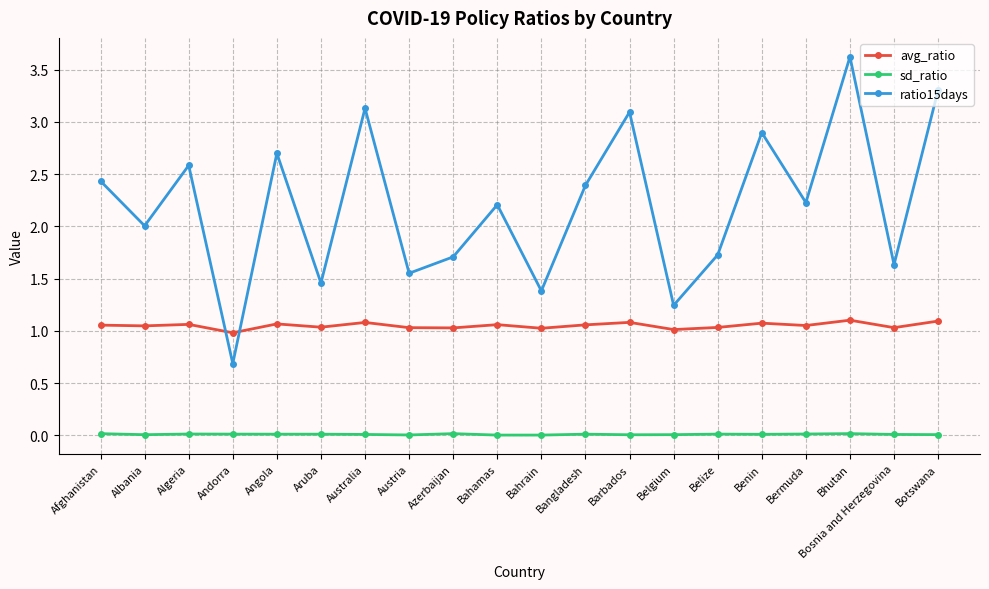

What is the label of the 7th point from the left?

Australia